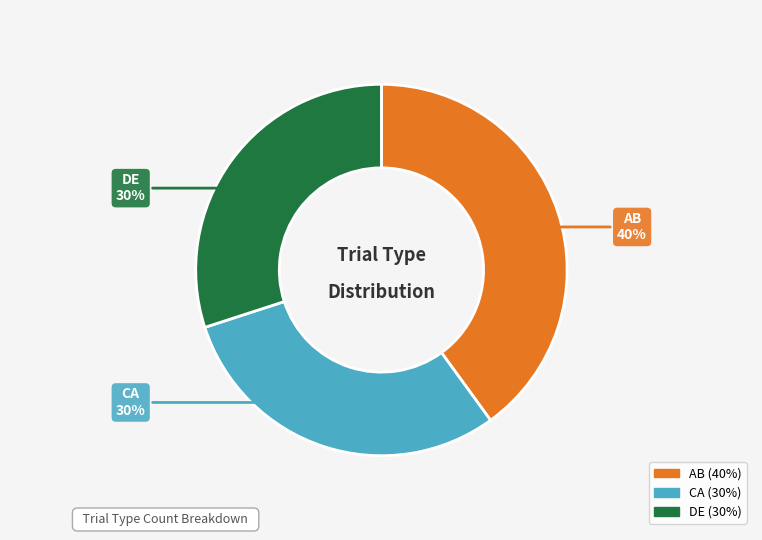

True or false: CA accounts for 30% of the total.

True